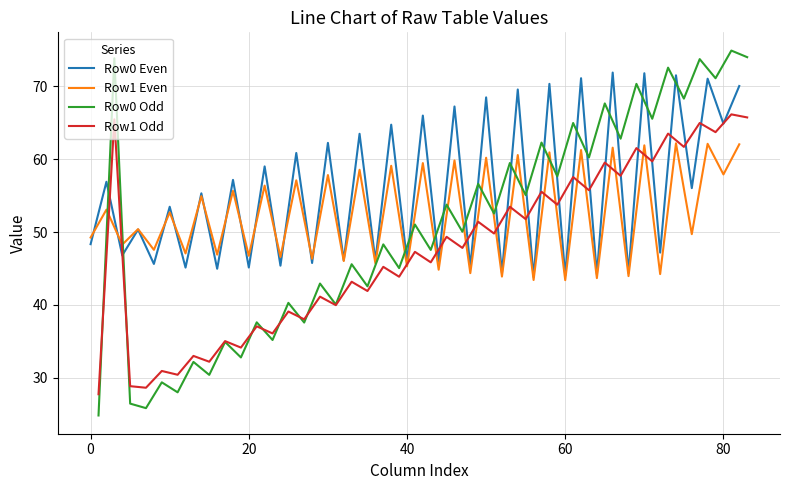

What is the minimum value for Row1 Even?

43.4